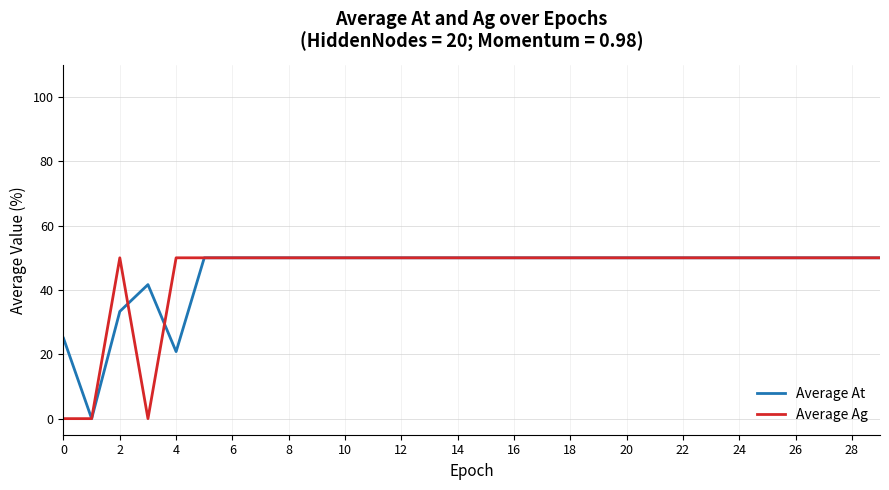

What is the value of the Average At point at the 8th from the left?

50.0